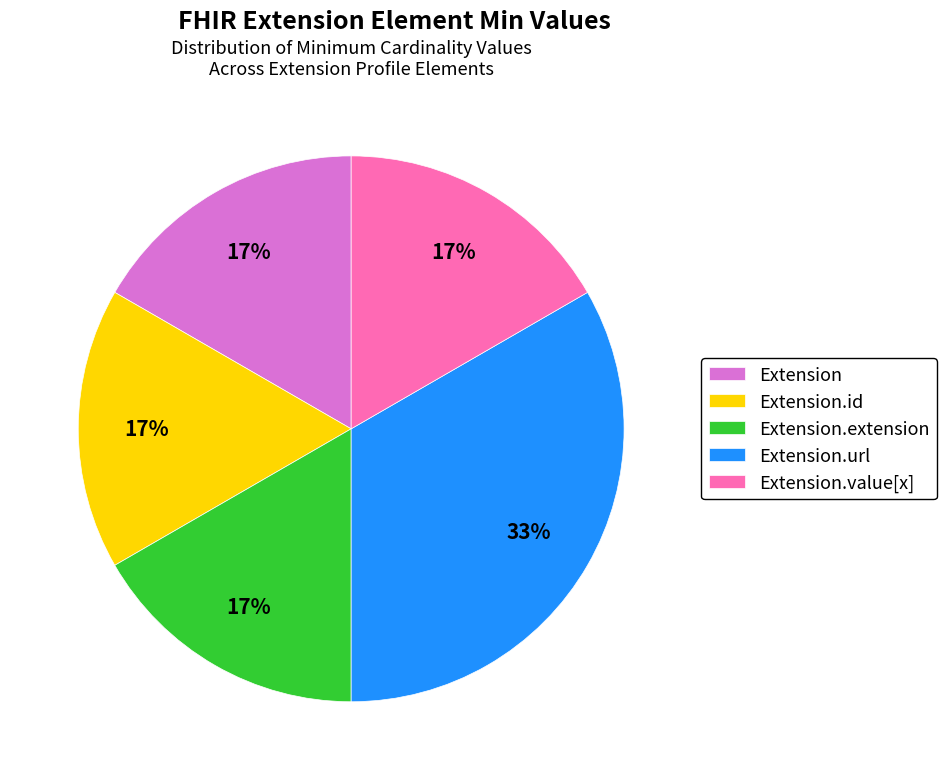

Which category has the biggest portion of the pie?

Extension.url